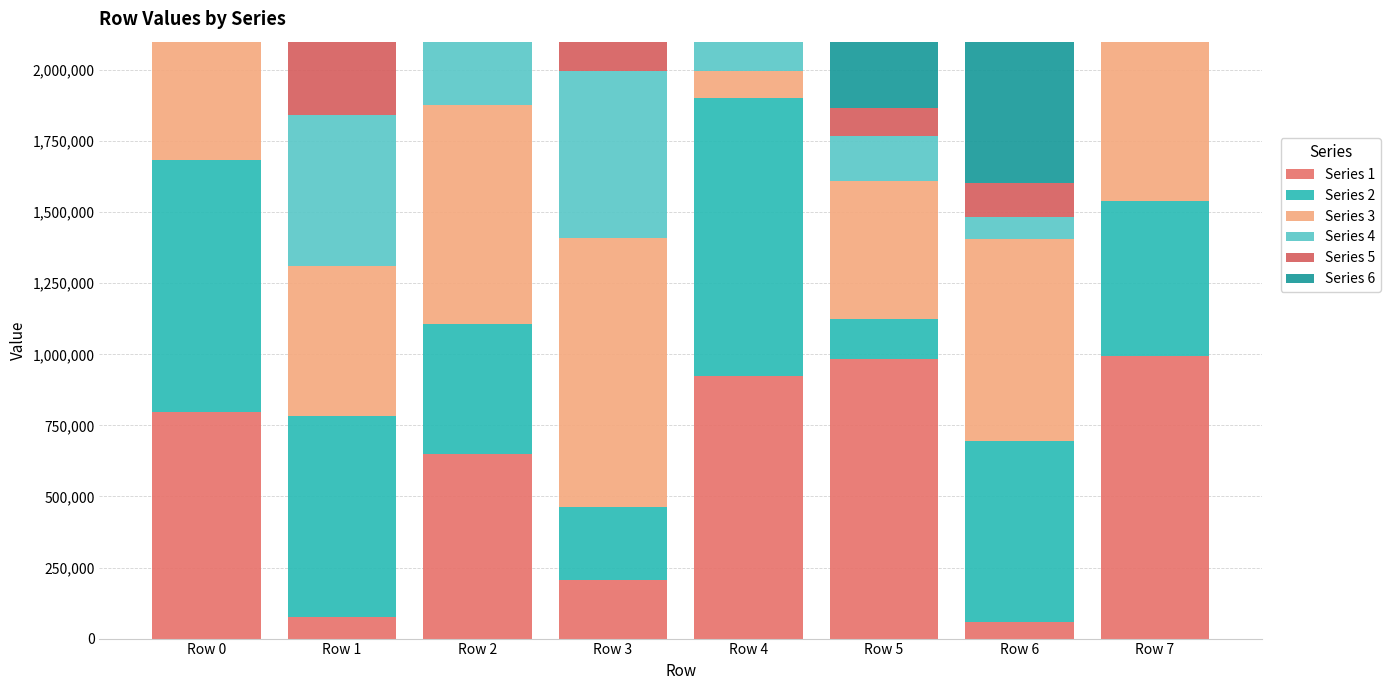

What is the sum of the Series 3 values at Row 2 and Row 6?

1478422